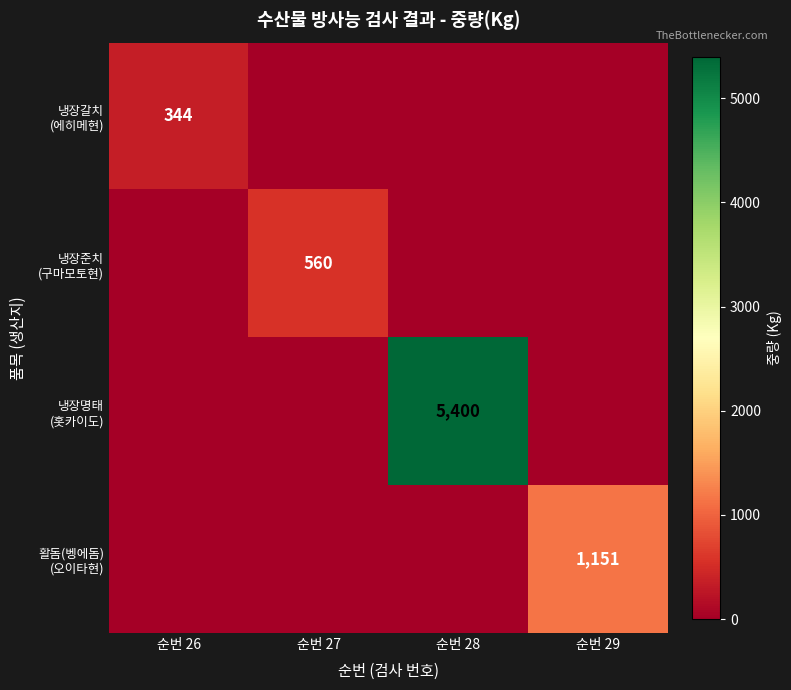

How many values in 활돔(벵에돔) (오이타현) are above zero?

1